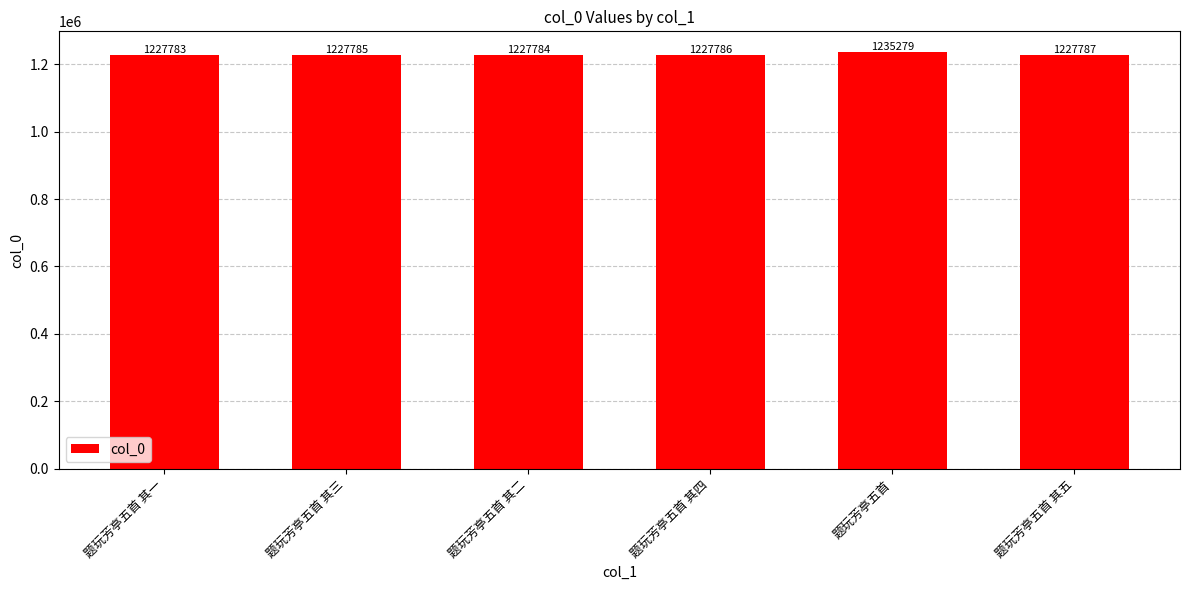

List the labels in order of value, smallest first.

题玩芳亭五首 其一, 题玩芳亭五首 其二, 题玩芳亭五首 其三, 题玩芳亭五首 其四, 题玩芳亭五首 其五, 题玩芳亭五首